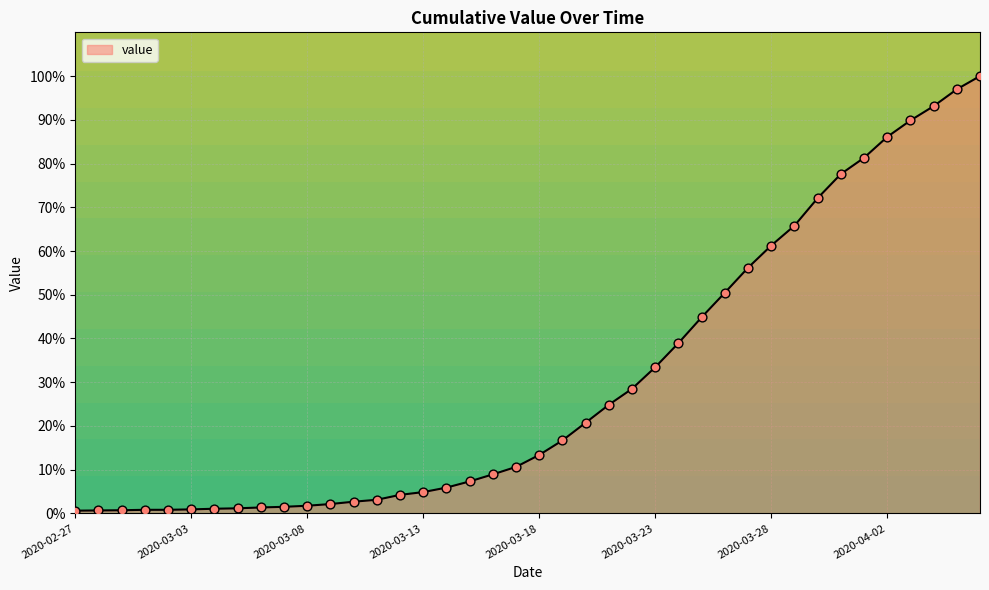

What is the greatest value displayed?

100.0